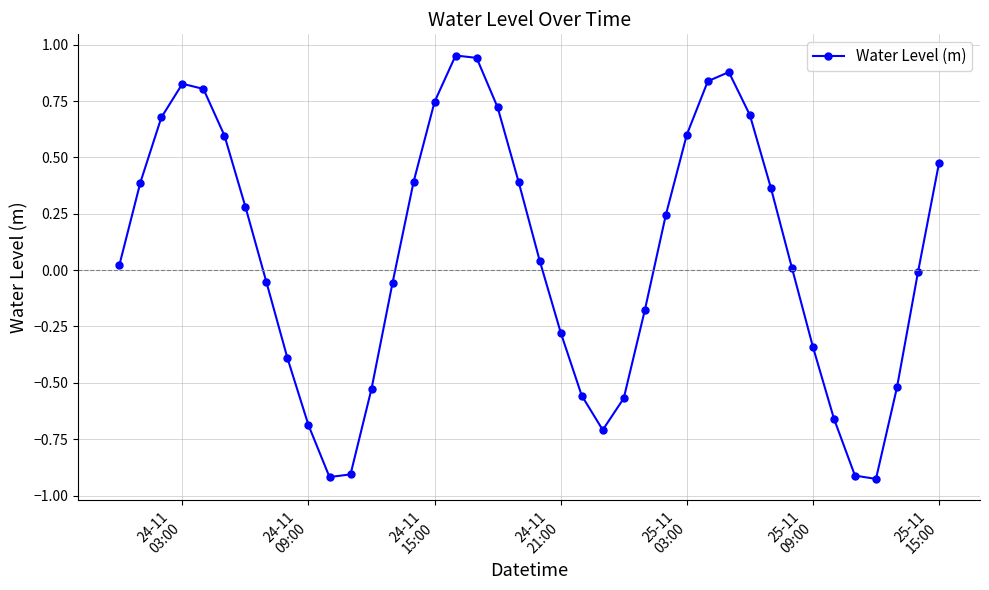

How many points are lower than both their immediate neighbors (excluding endpoints)?

3